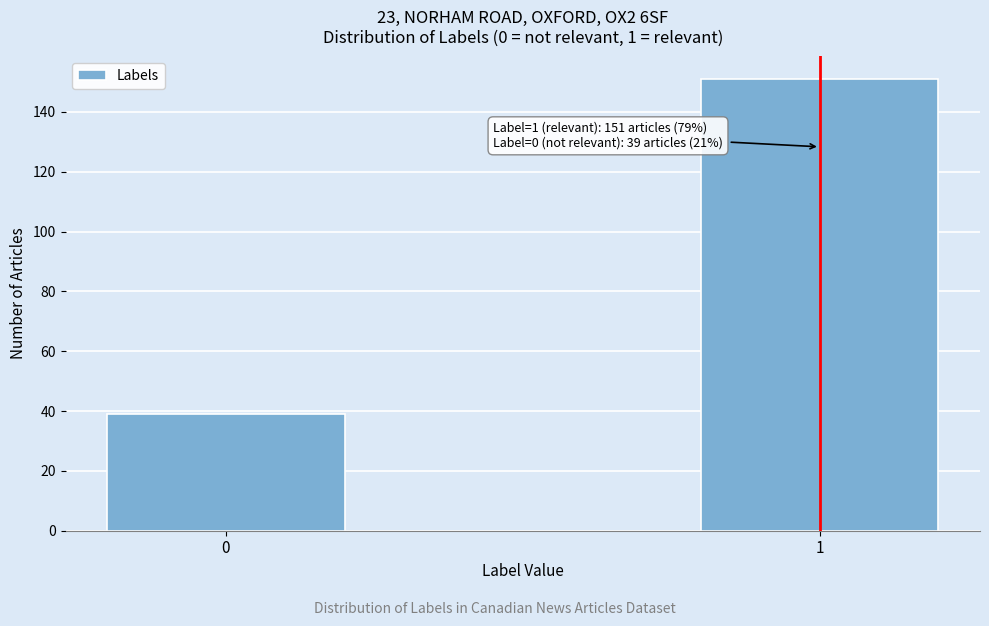

Reading left to right, transcribe all the data shown in this chart.

39	151